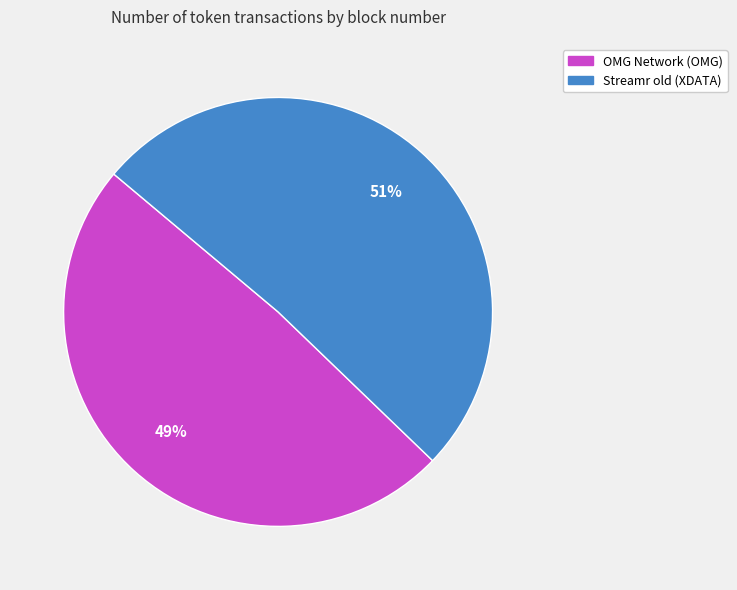

Do OMG Network (OMG) and Streamr old (XDATA) together represent more than half of the pie?

Yes